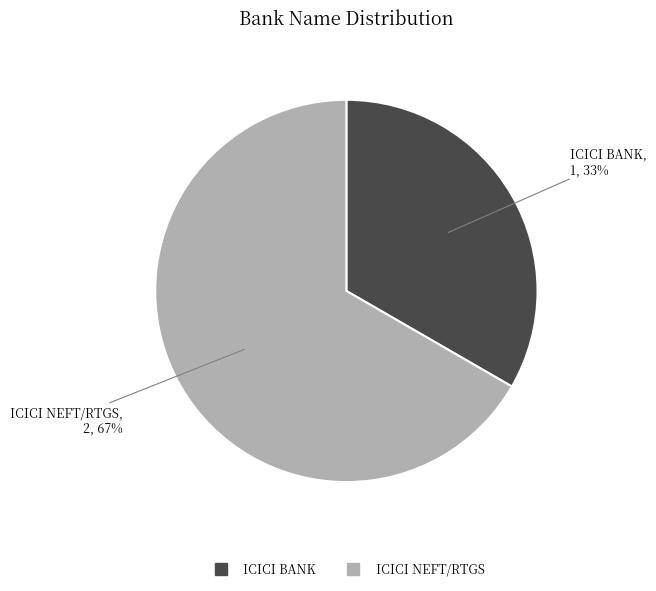

Count the number of slices in the pie.

2